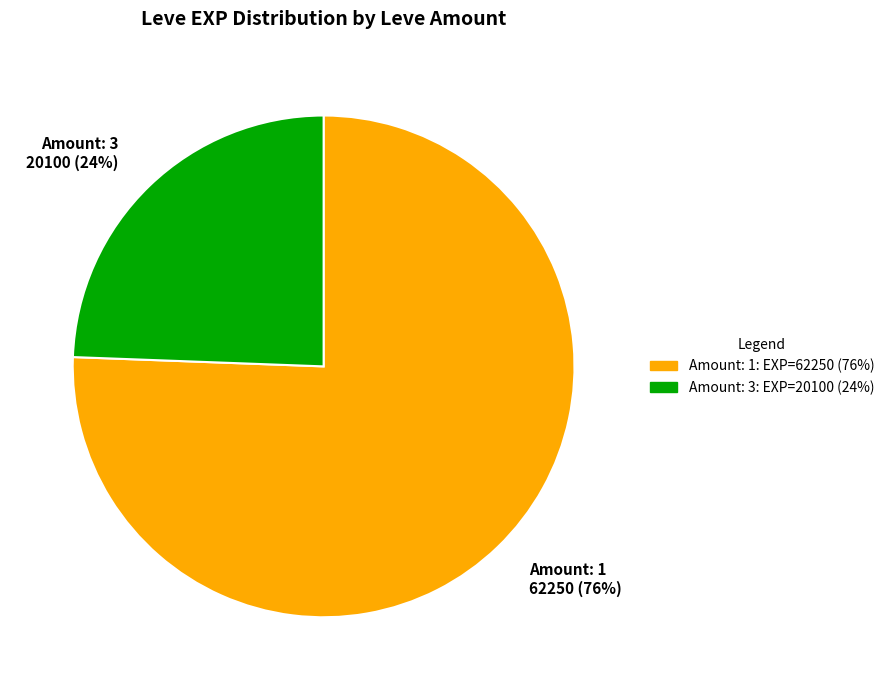

To the nearest percent, what is the combined percentage of Amount: 3 and Amount: 1?

100%